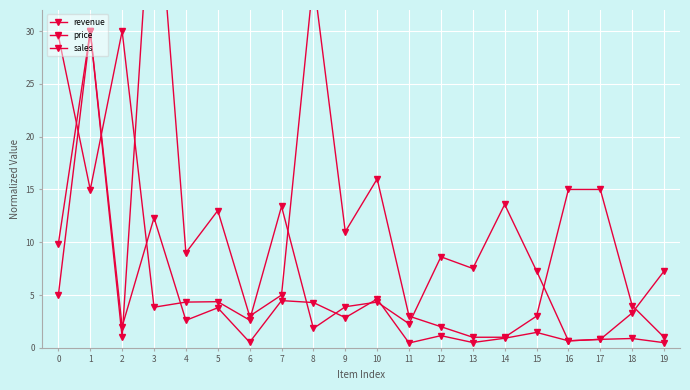

At which category does revenue reach its first local valley?

2